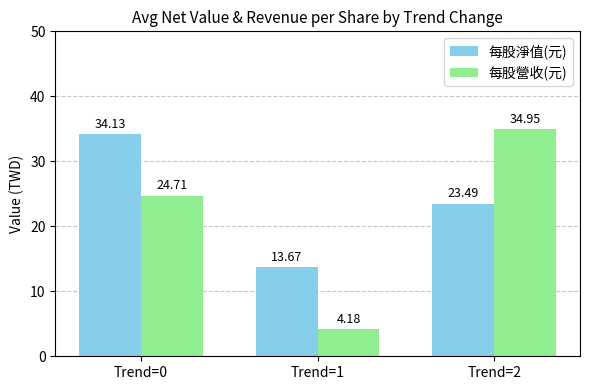

What is the spread (max minus min) of values at Trend=1?

9.5